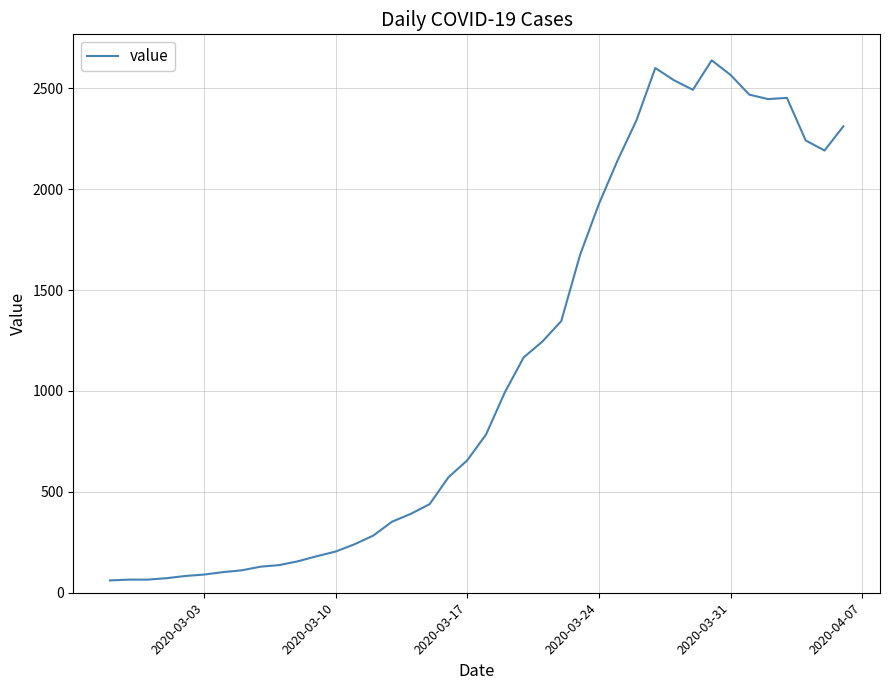

What is the minimum value shown in the chart?

61